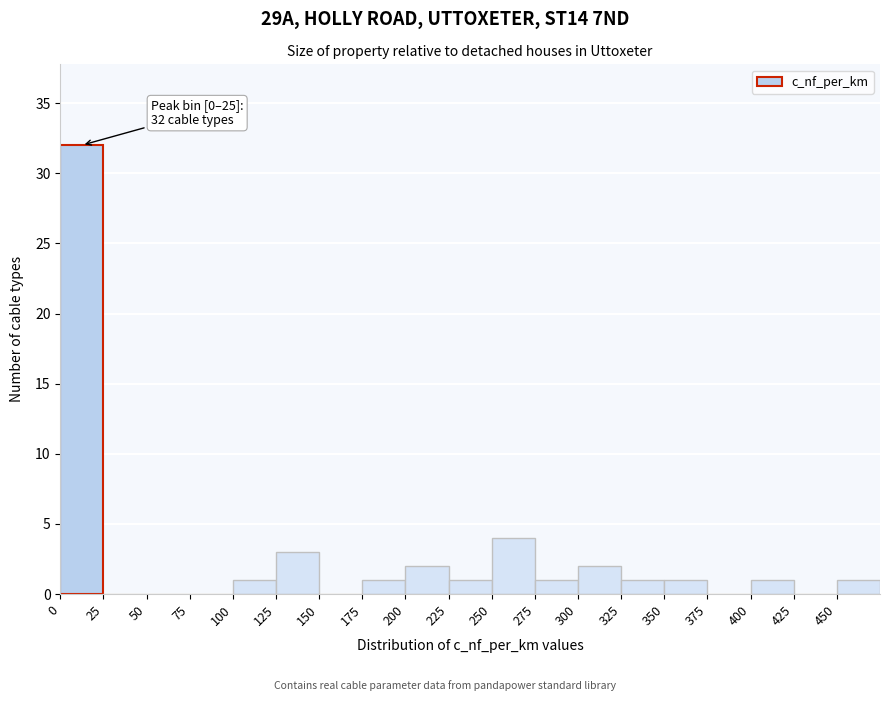

Over which range of the x-axis is the bar tallest?

0 to 25